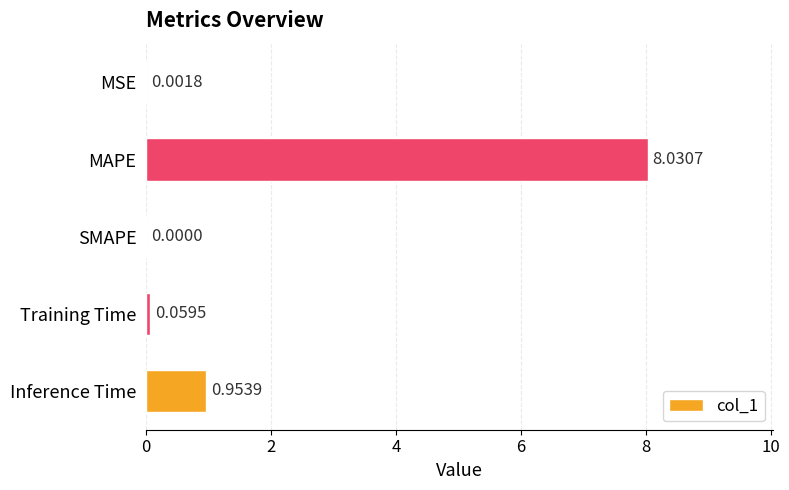

Which has a higher value, Training Time or MAPE?

MAPE